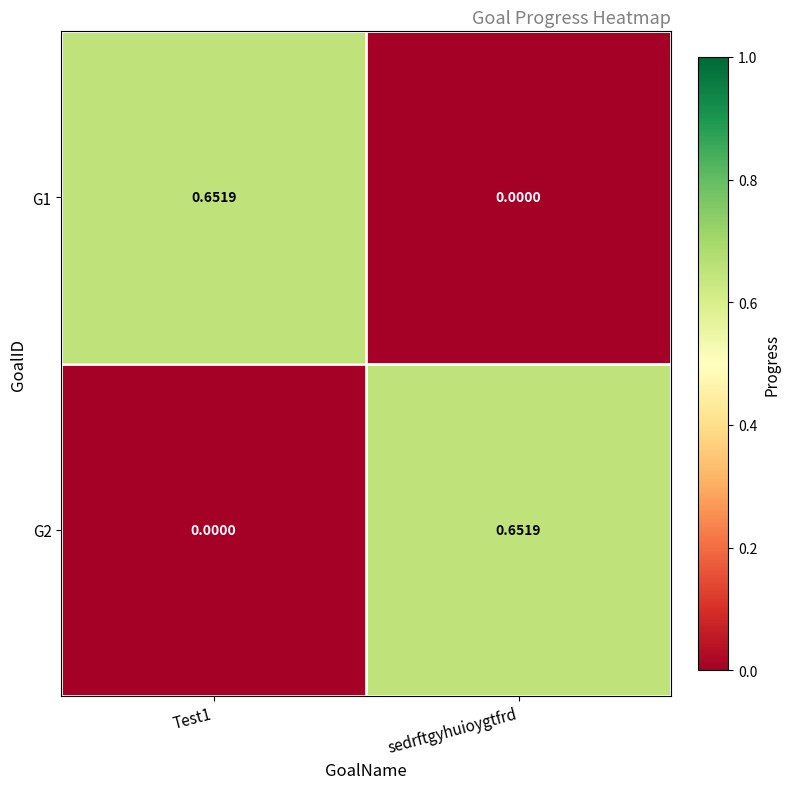

At which label is G1 closest to 0?

sedrftgyhuioygtfrd